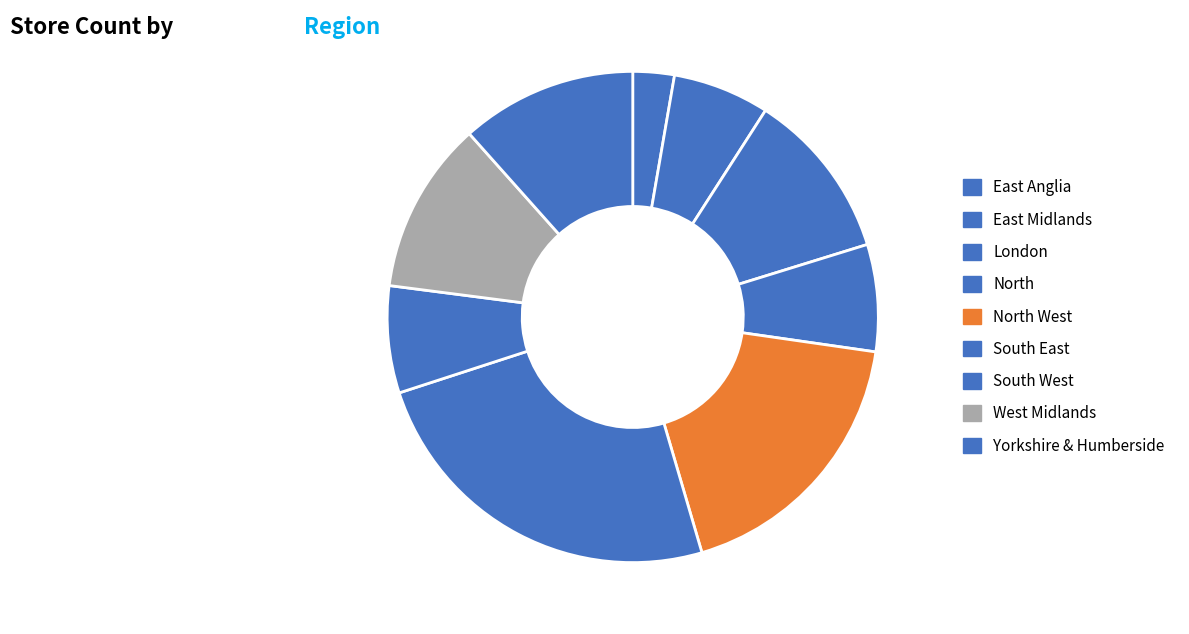

Which slice is the largest?

South East